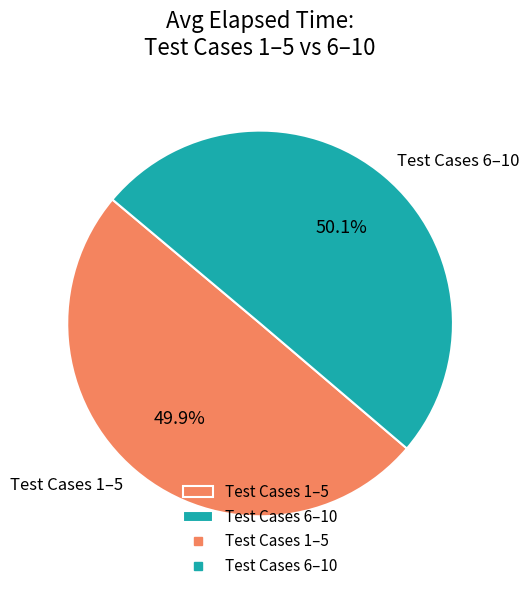

Approximately how many times larger is the value at Test Cases 6–10 compared to Test Cases 1–5?

1.0